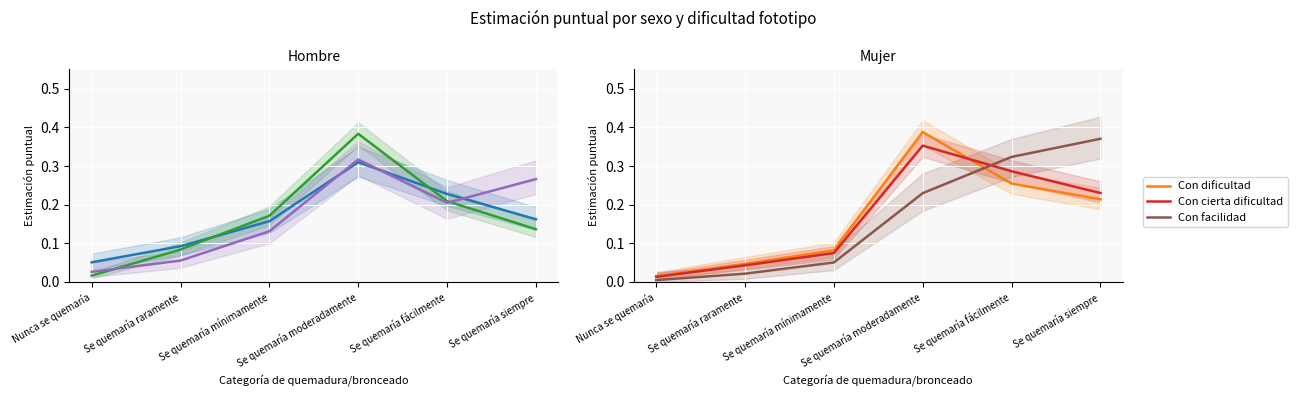

What is the sum of the Con cierta dificultad values at Se quemaría fácilmente and Se quemaría mínimamente?

0.4